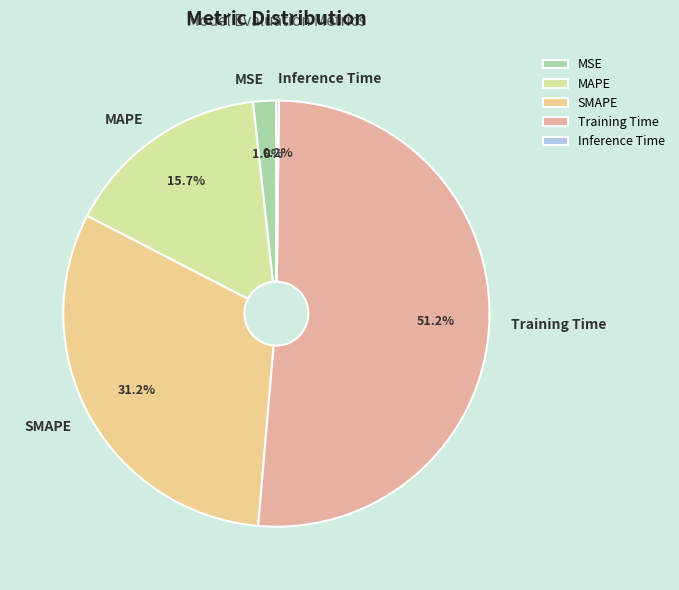

To the nearest percent, what is the combined percentage of Training Time and SMAPE?

82%